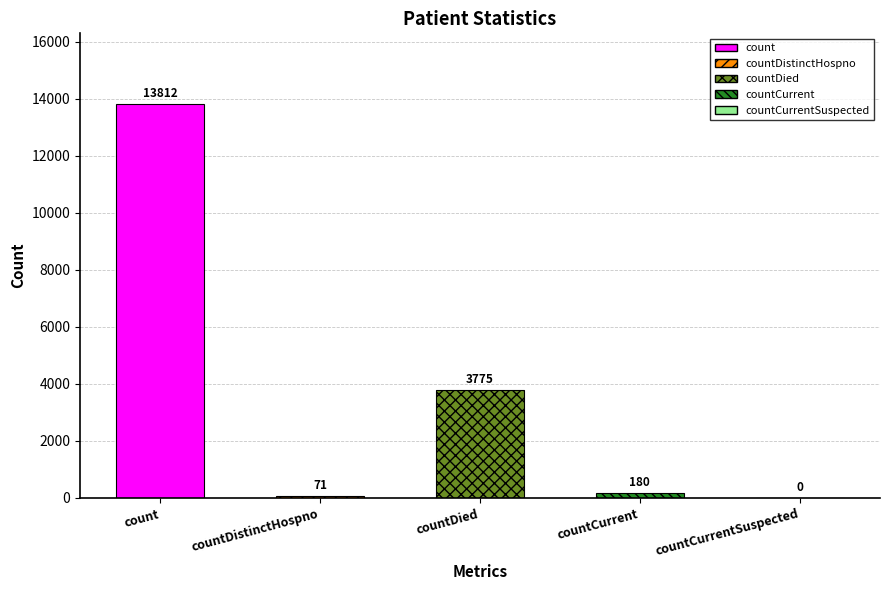

How many bars are there in total?

5